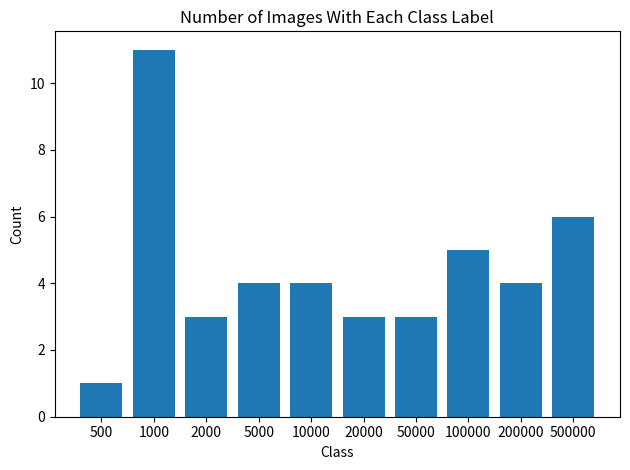

What is the value of the 2nd bar from the left?

11